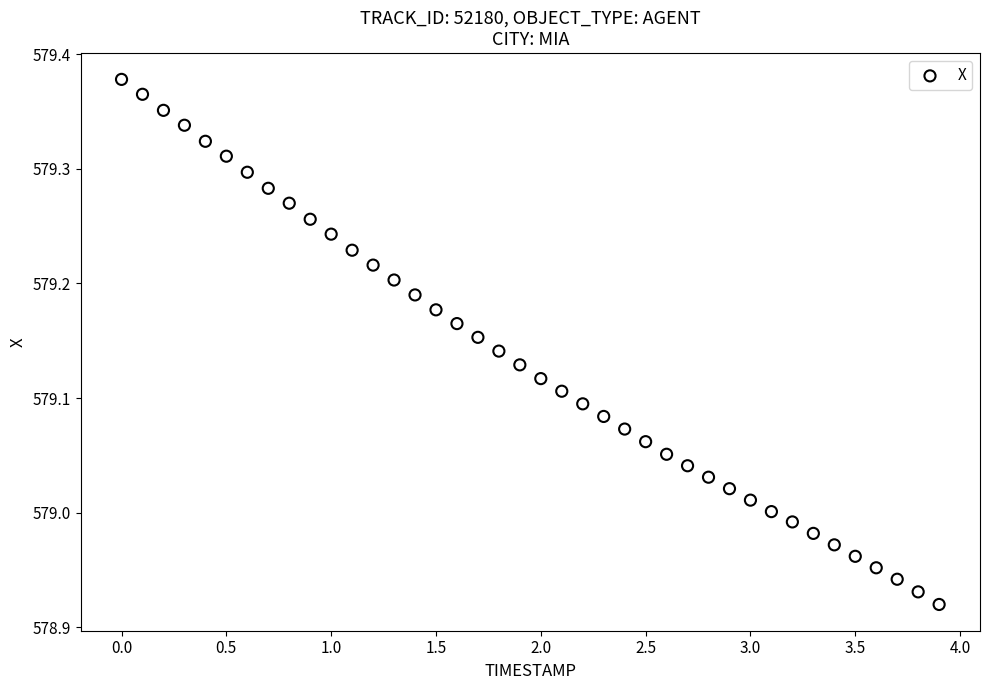

What is the range of Y values (max minus min)?

0.5